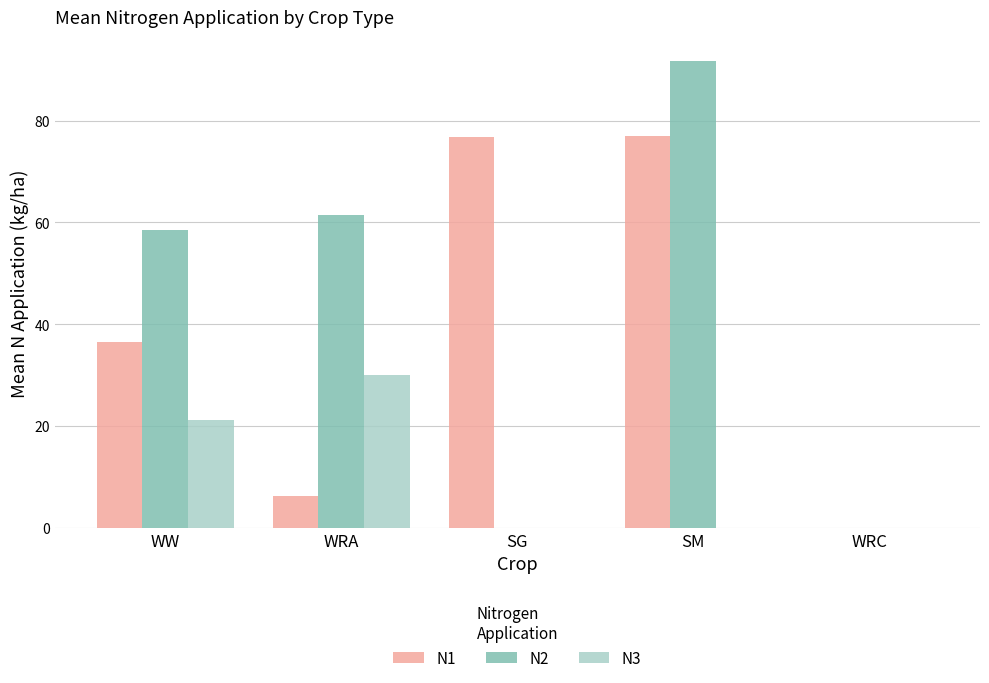

At which category is the sum across all series the highest?

SM